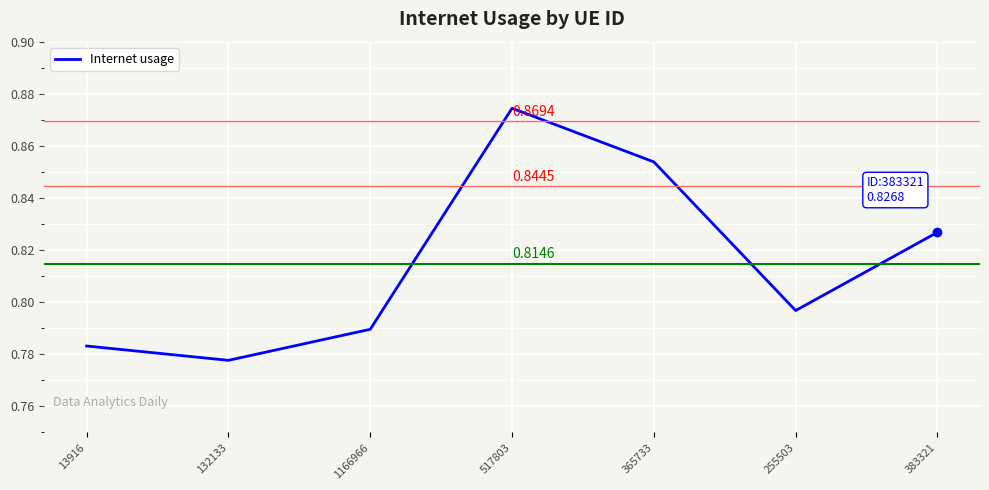

How many distinct data groups are displayed?

1